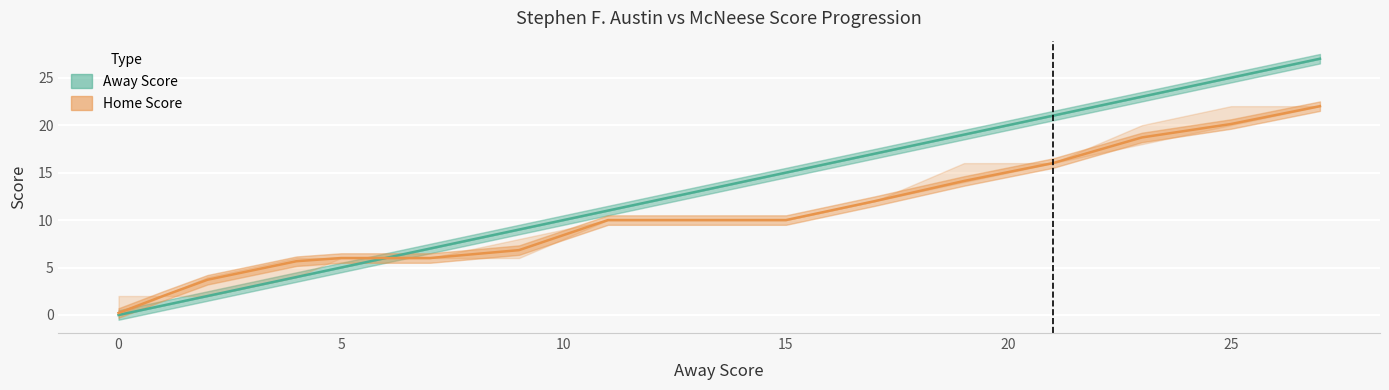

How many distinct data groups are displayed?

2